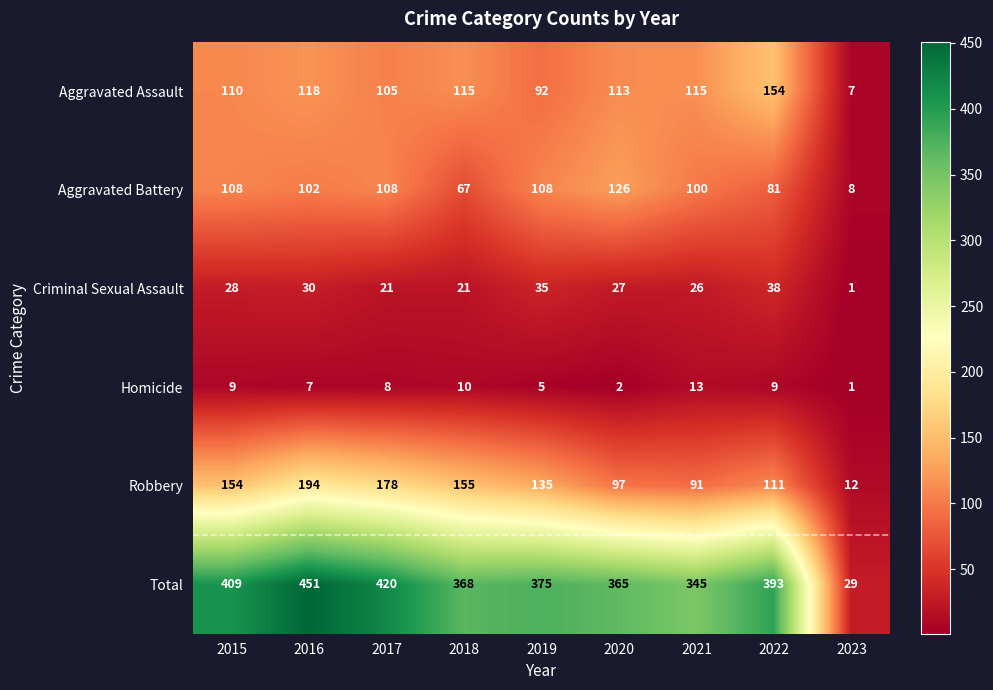

Which series has the widest spread of values?

Total